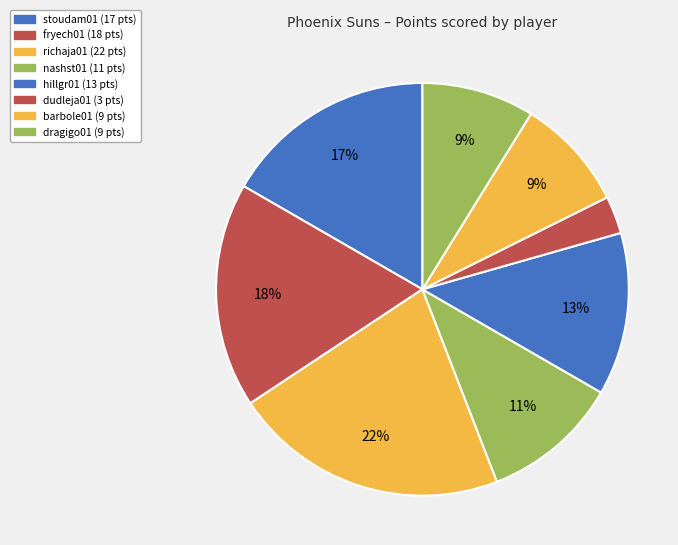

How many slices are in this pie chart?

8